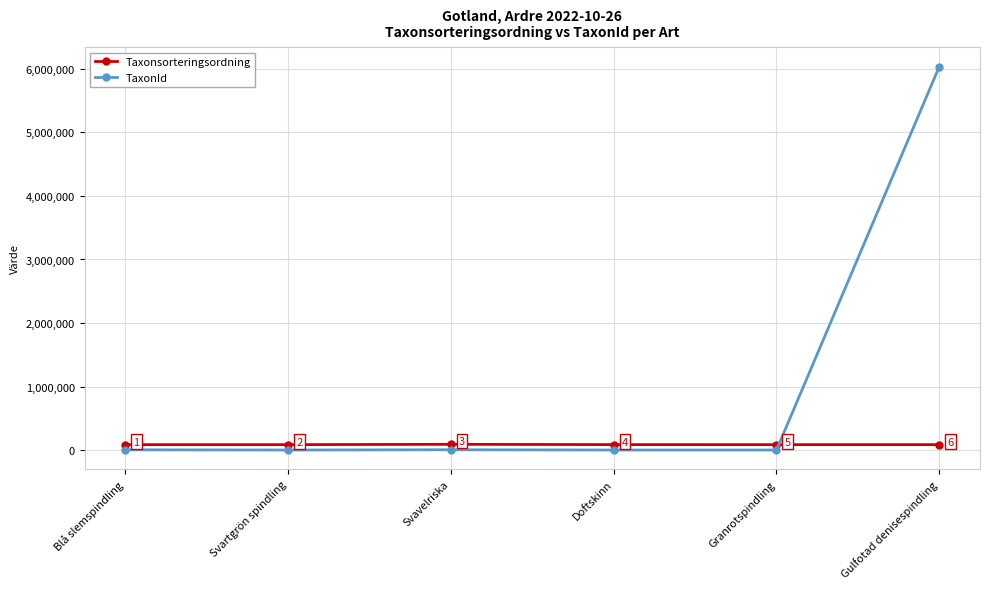

Reading right to left, what are all the values shown in this chart?

Taxonsorteringsordning: Gulfotad denisespindling=85244	Granrotspindling=85194	Doftskinn=85703	Svavelriska=90319	Svartgrön spindling=85125	Blå slemspindling=85105
TaxonId: Gulfotad denisespindling=6037417	Granrotspindling=449	Doftskinn=510	Svavelriska=4769	Svartgrön spindling=424	Blå slemspindling=3712